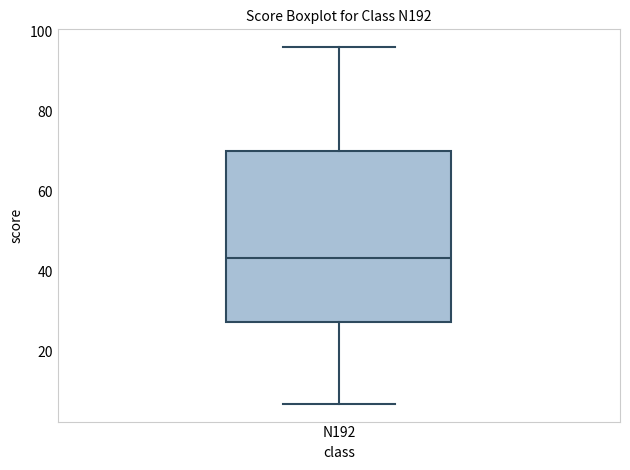

Transcribe this box plot: give where the median line is, the range the box spans, and where the two whiskers end, as read against the y-axis. The values are not printed on the chart, so give them approximately, as read against the axis.

median 44, box 28 to 70, whiskers 8 to 96